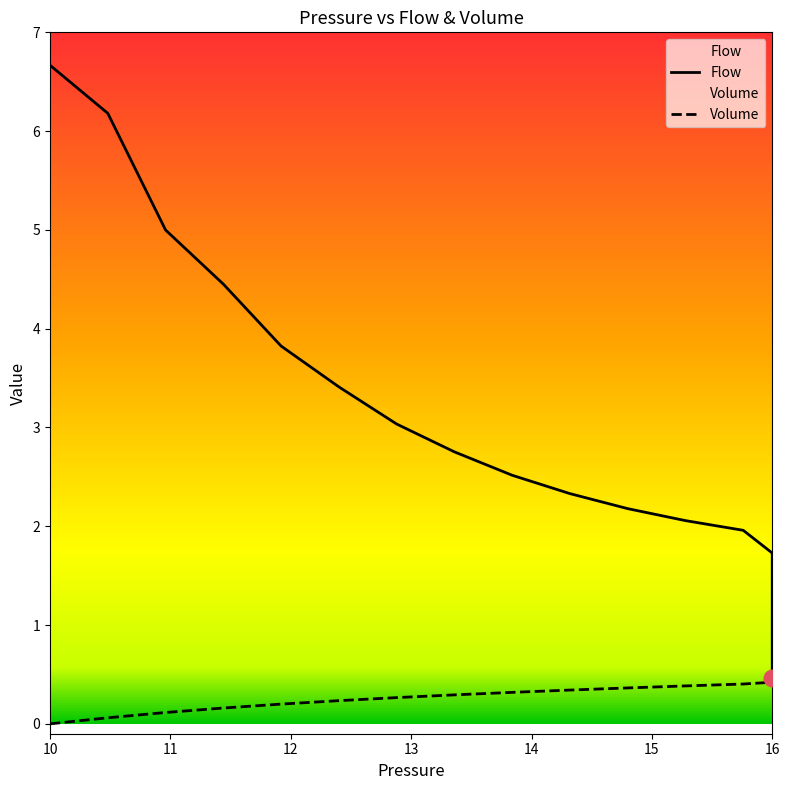

What is the value of the Flow point at the 9th from the left?

2.5